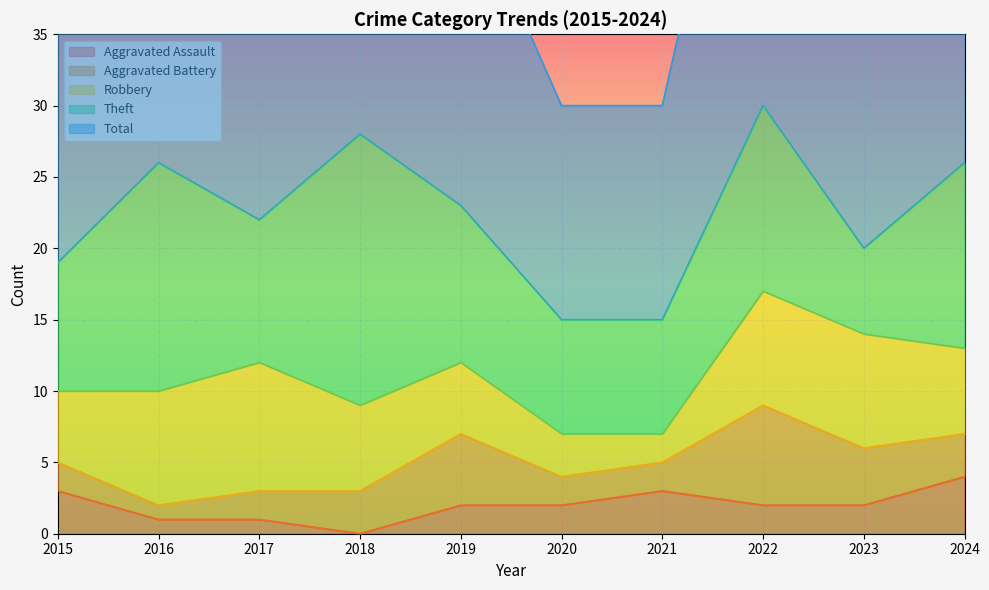

Is it true that Aggravated Assault equals 2 at 2020?

True